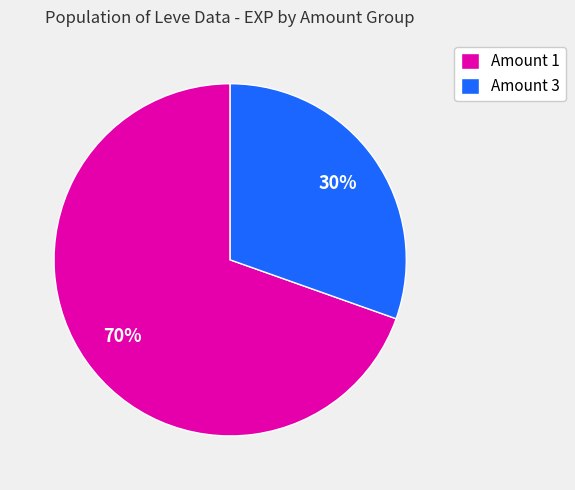

Which category has the smallest portion of the pie?

Amount 3